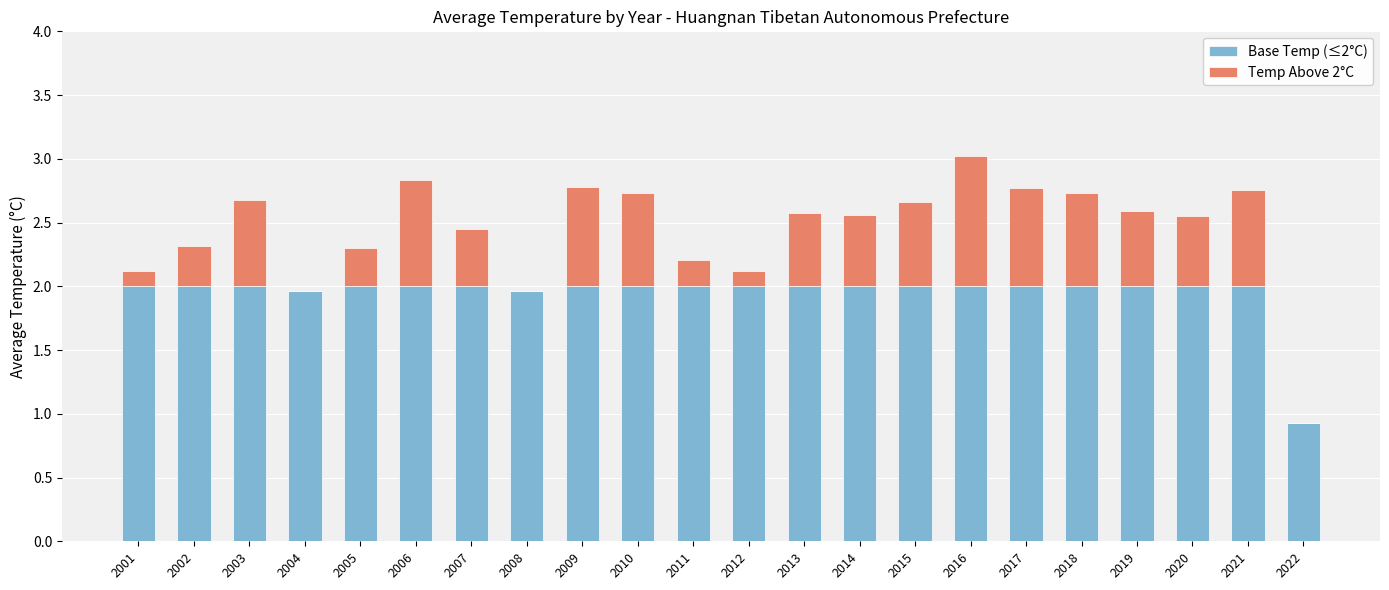

At which category is the sum across all series the highest?

2016